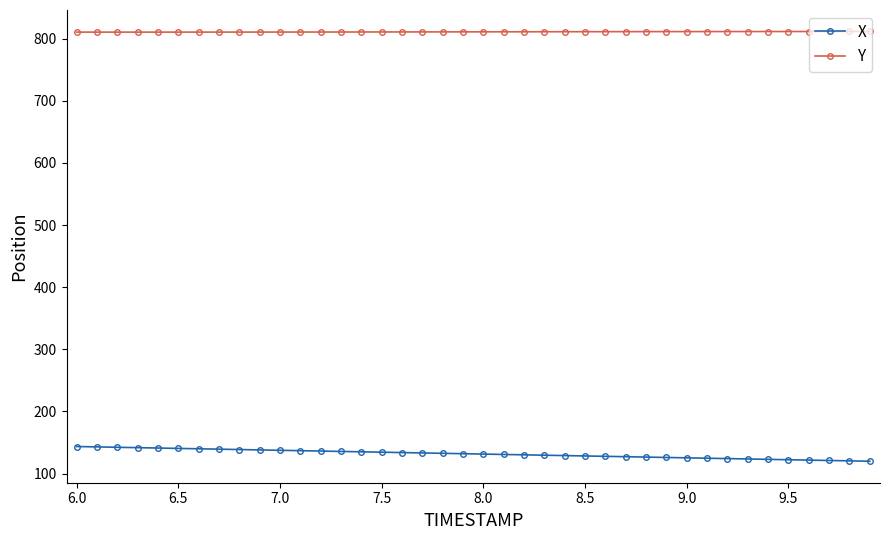

Rank the series by their maximum value, from lowest to highest.

X, Y